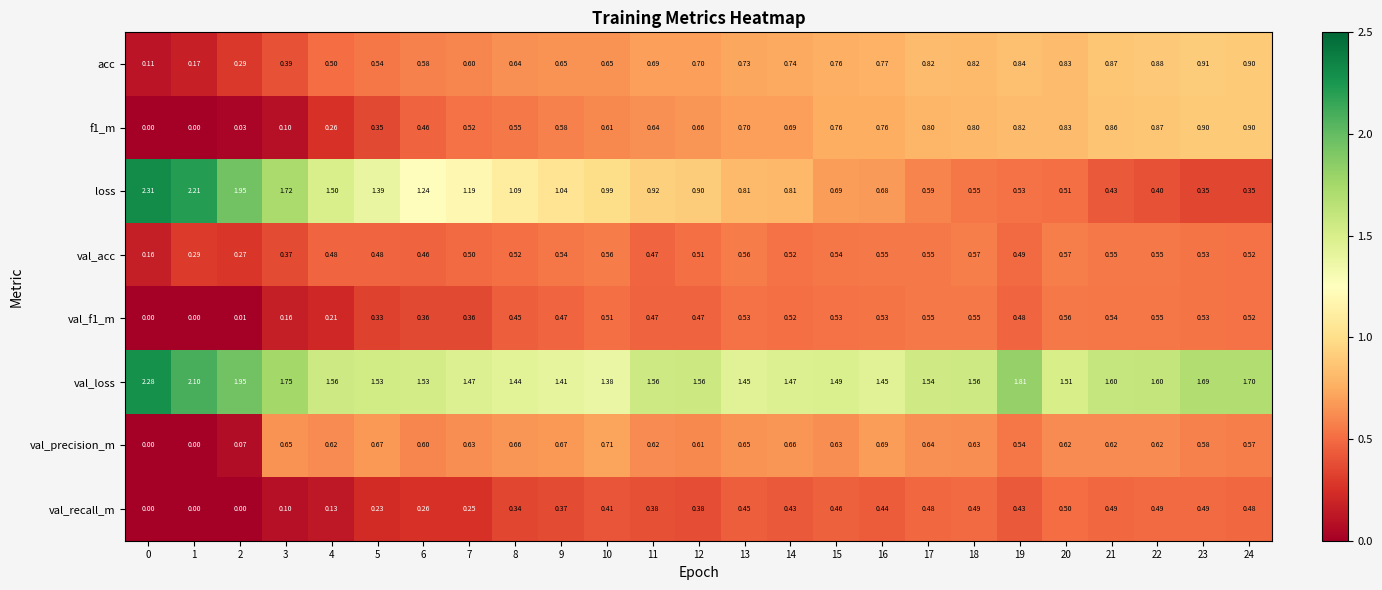

What is the total value across all series at 15?

5.9